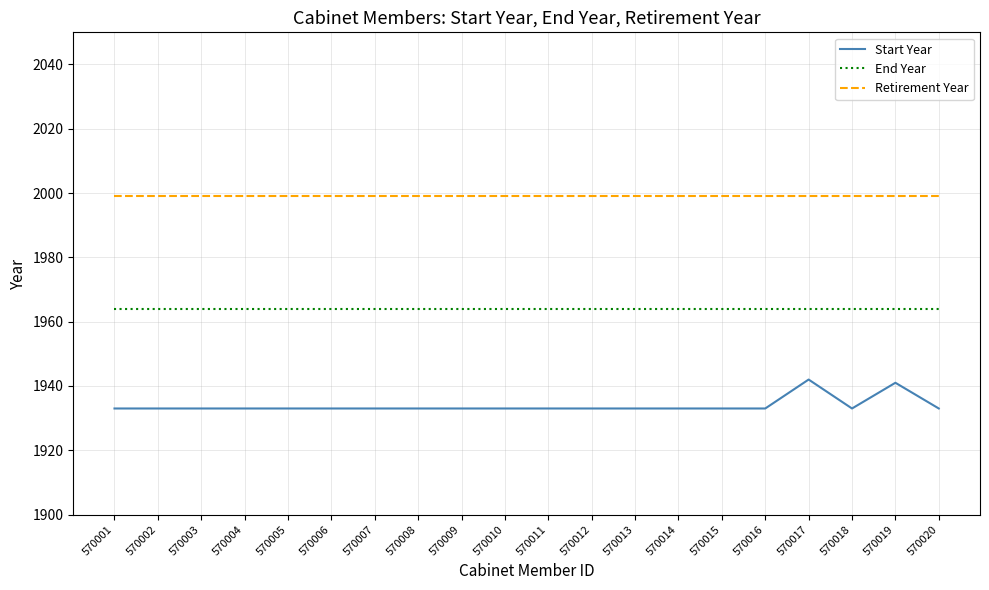

True or false: Start Year and Retirement Year cross at least once.

False